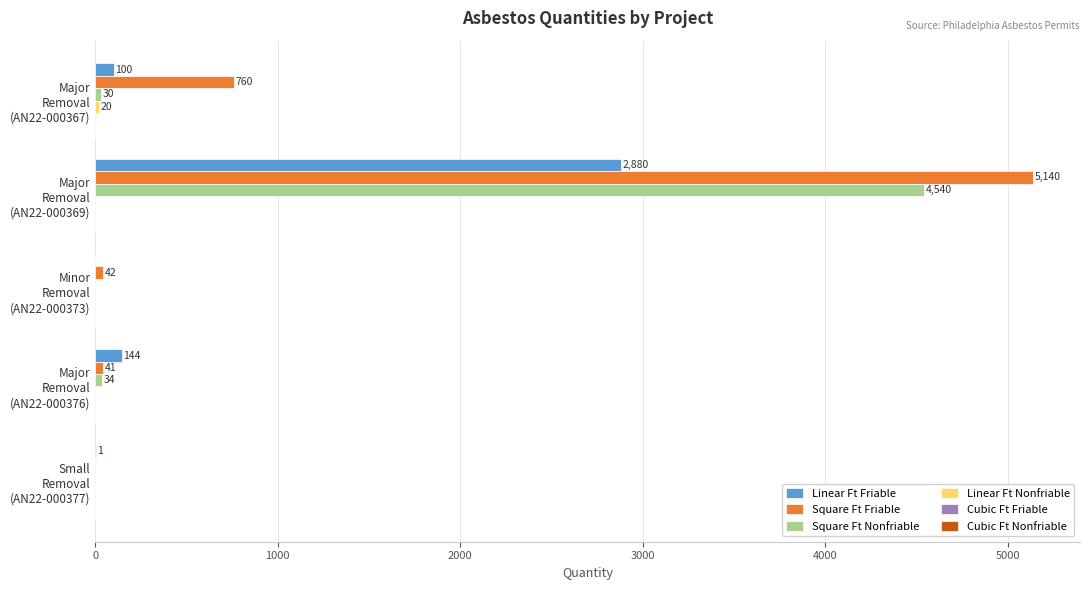

Which series has the largest total across all categories?

Square Ft Friable